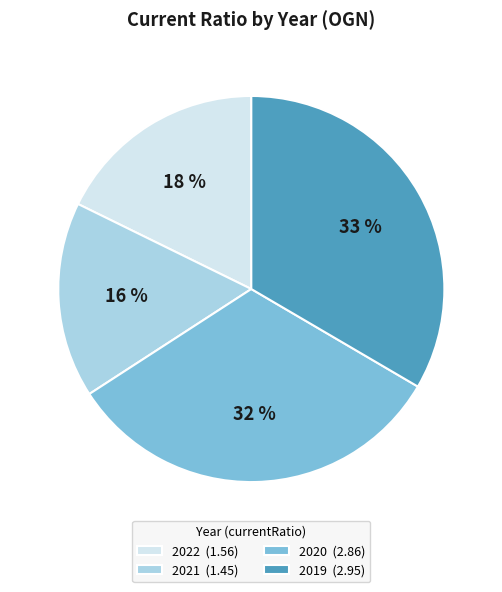

Which category has the smallest portion of the pie?

2021 (1.45)